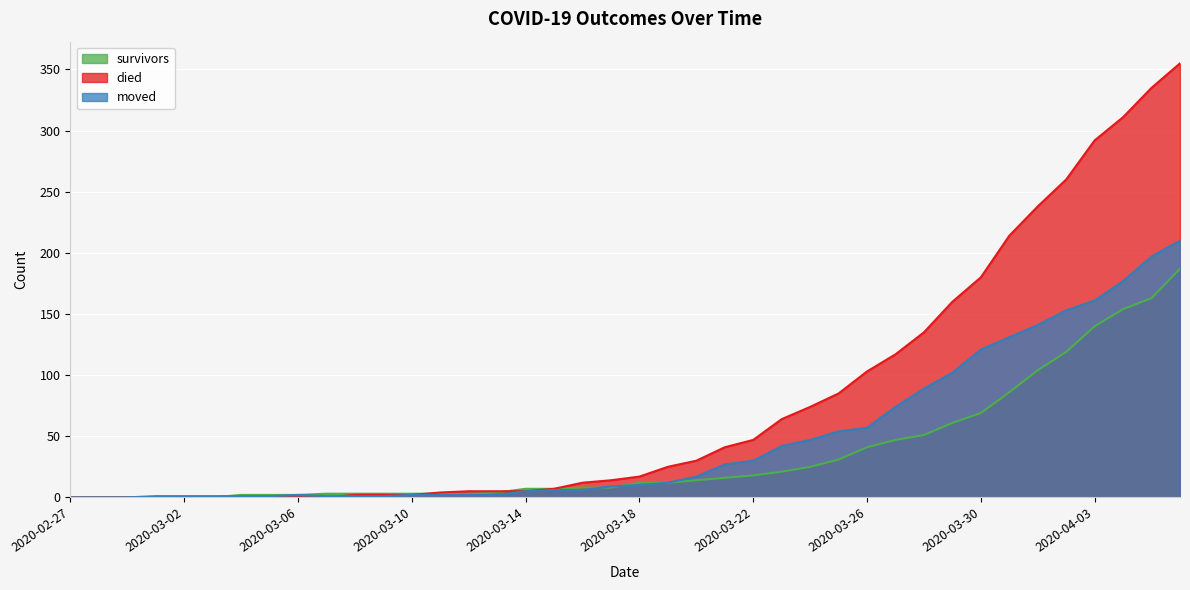

The moved series shows 79 at 2020-04-06. True or false?

False